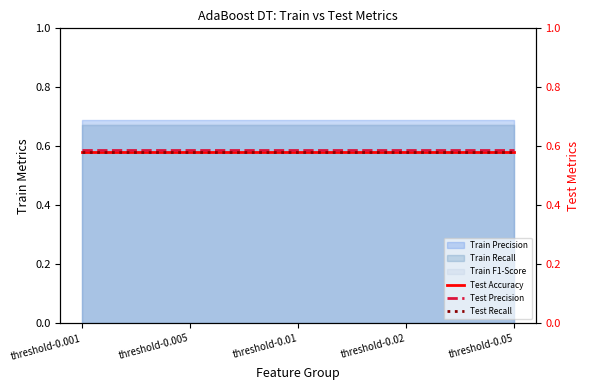

Reading right to left, what are all the values shown in this chart?

Test Accuracy: 0.6	0.6	0.6	0.6	0.6
Test Precision: 0.6	0.6	0.6	0.6	0.6
Test Recall: 0.6	0.6	0.6	0.6	0.6